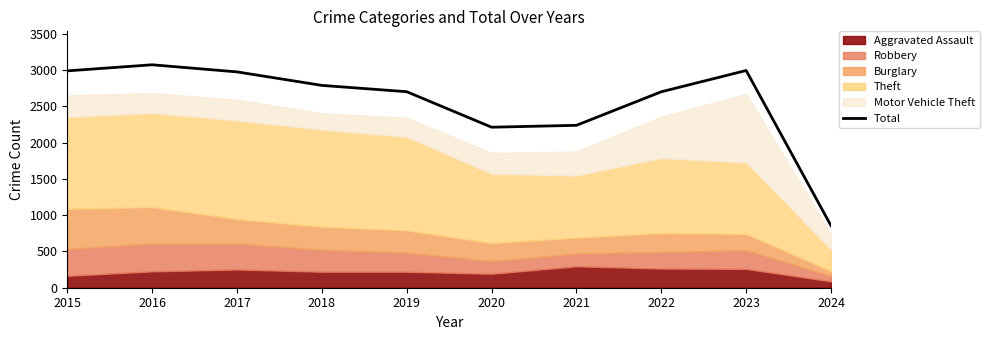

Reading right to left, extract all data points from this chart.

854	2992	2699	2237	2211	2700	2787	2973	3071	2987